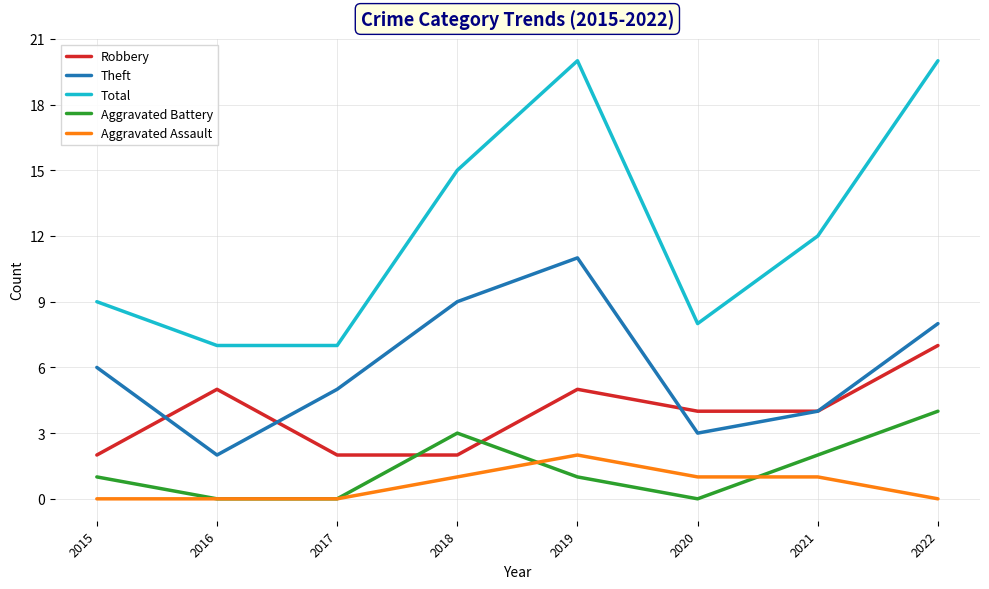

Does the chart have visible grid lines?

Yes